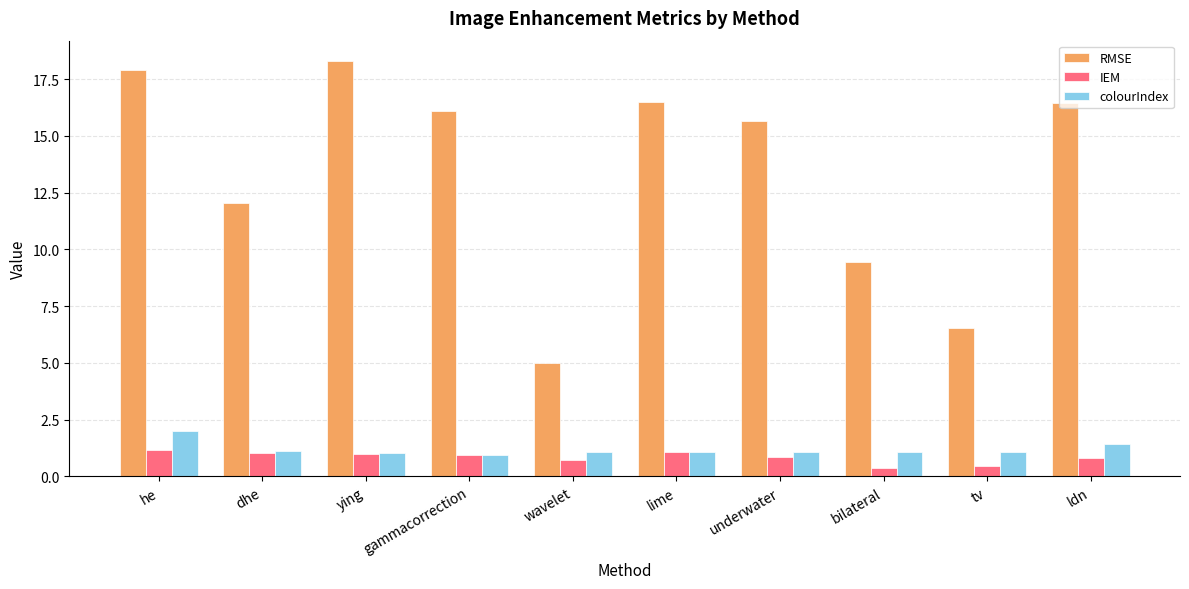

At which category is the sum across all series the highest?

he